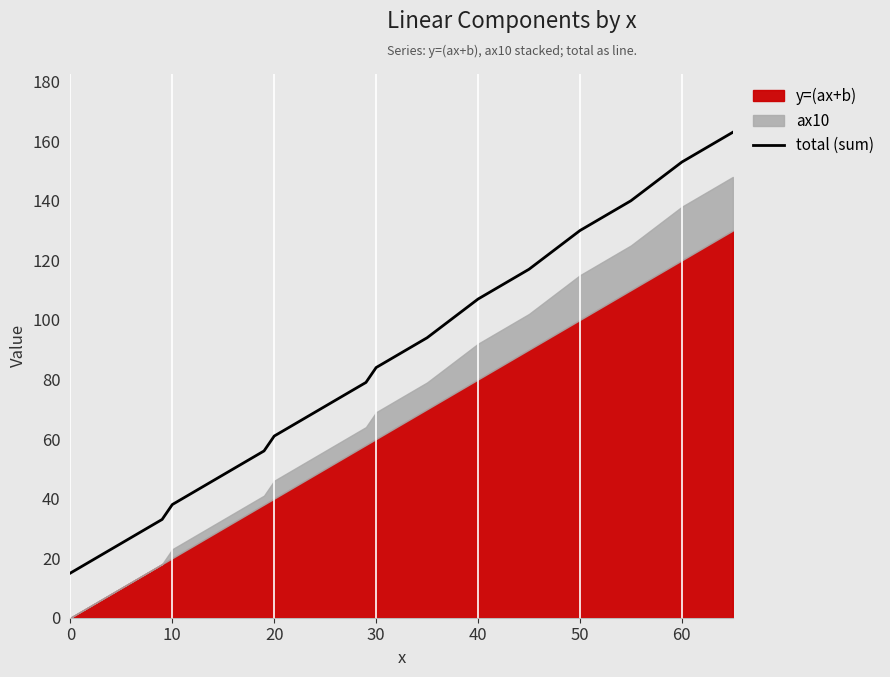

Read the value at 19, to the nearest 5.

55